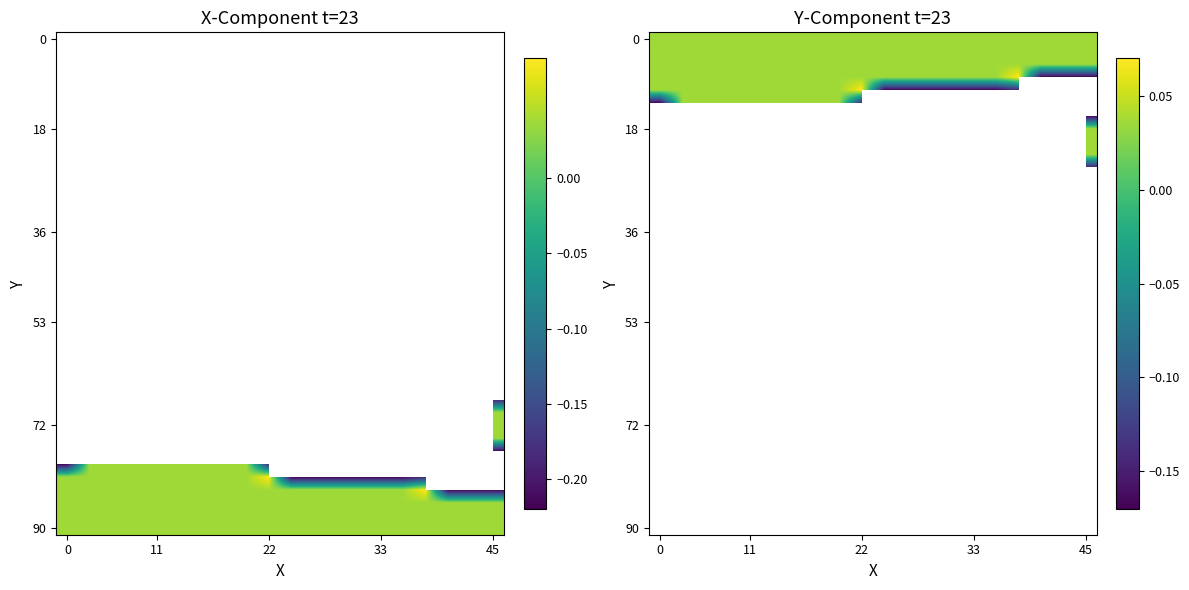

At how many categories does at least one series exceed 0?

20